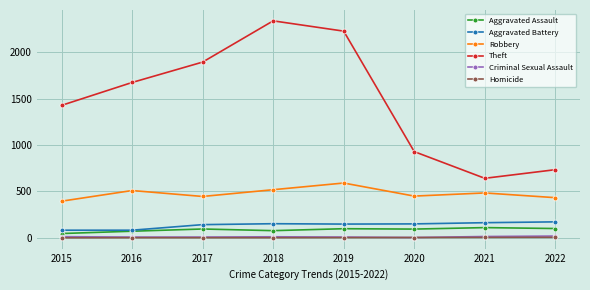

What is the average value of the Aggravated Battery series?

136